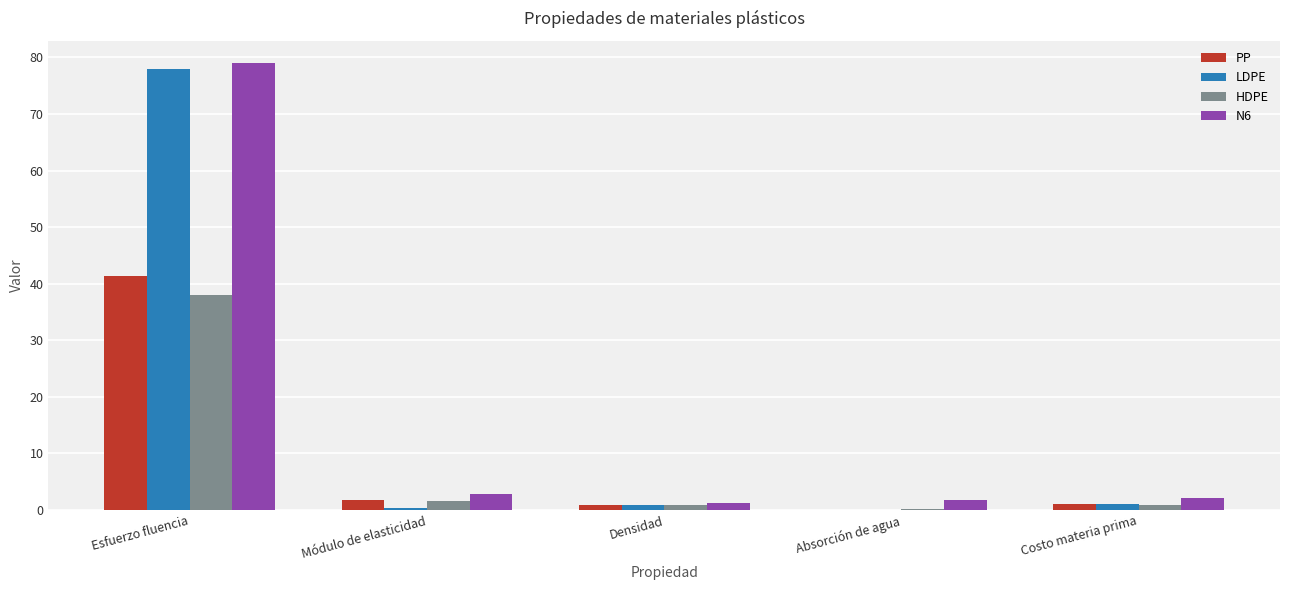

What is the total value across all series at Esfuerzo fluencia?

236.4